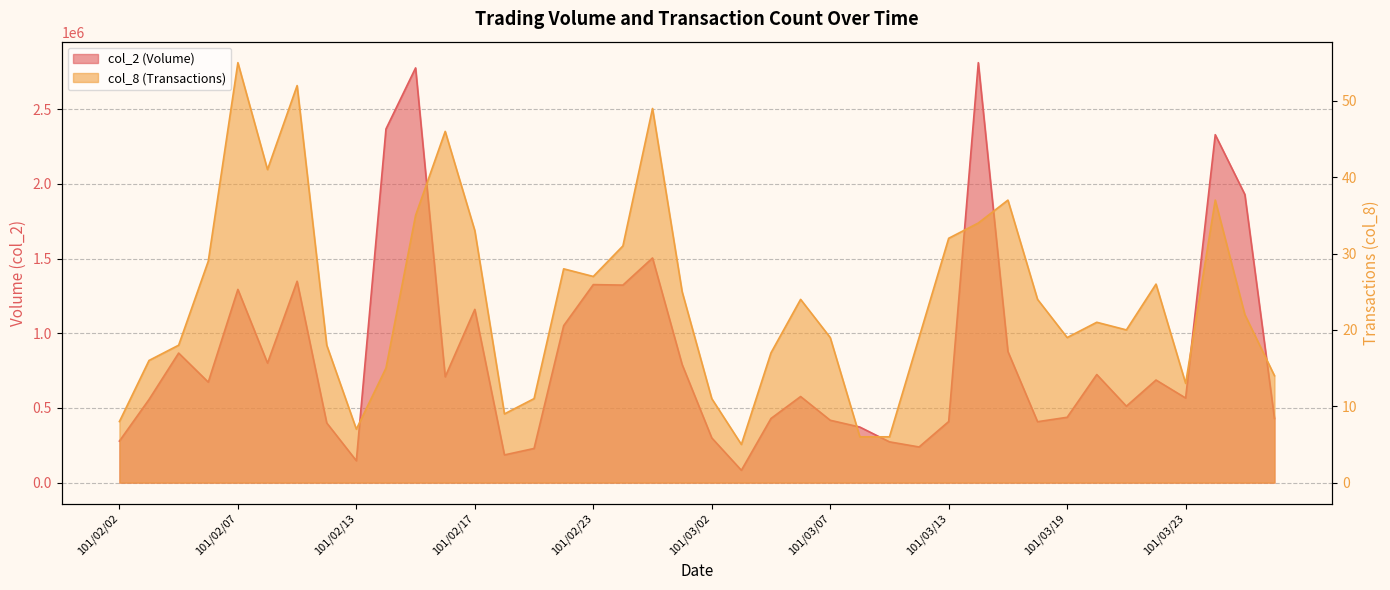

At 101/03/20, list the series in order from smallest to largest.

col_8, col_2